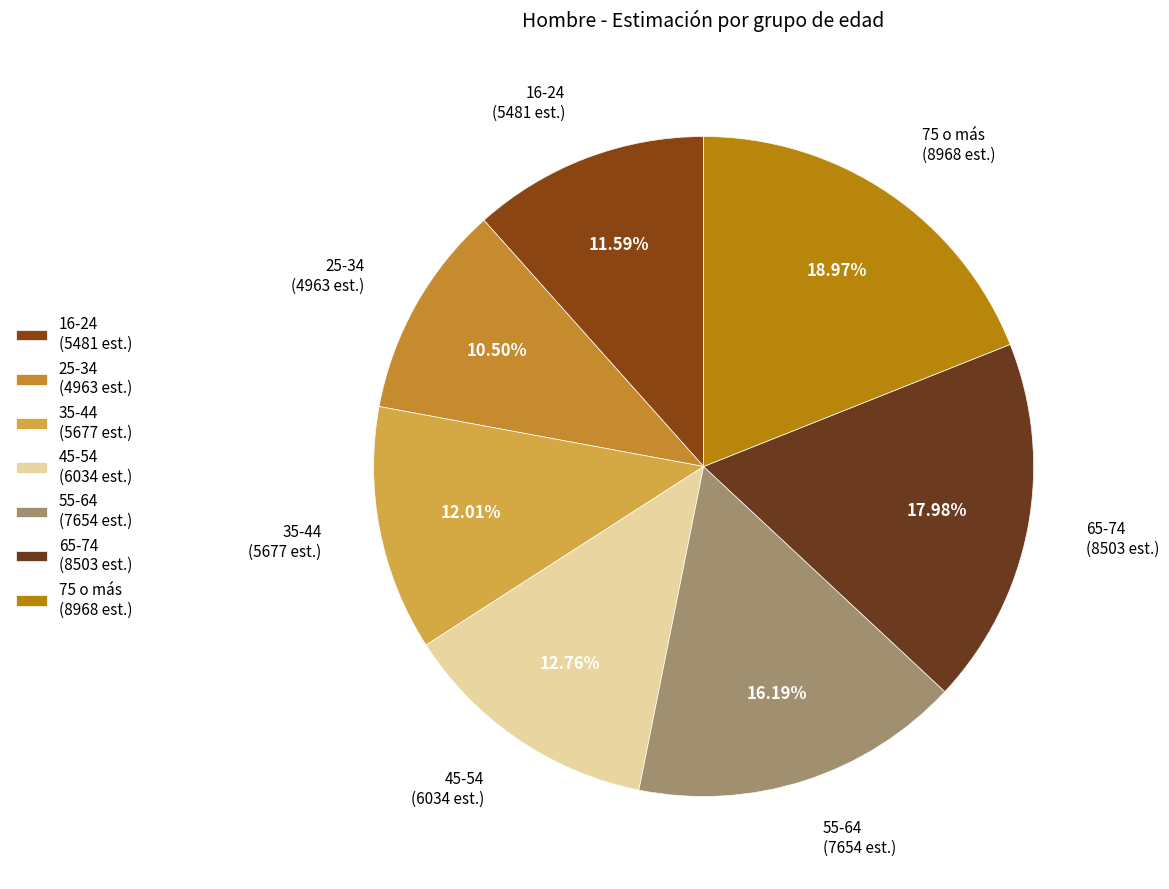

Between 55-64 and 75 o más, which is larger?

75 o más